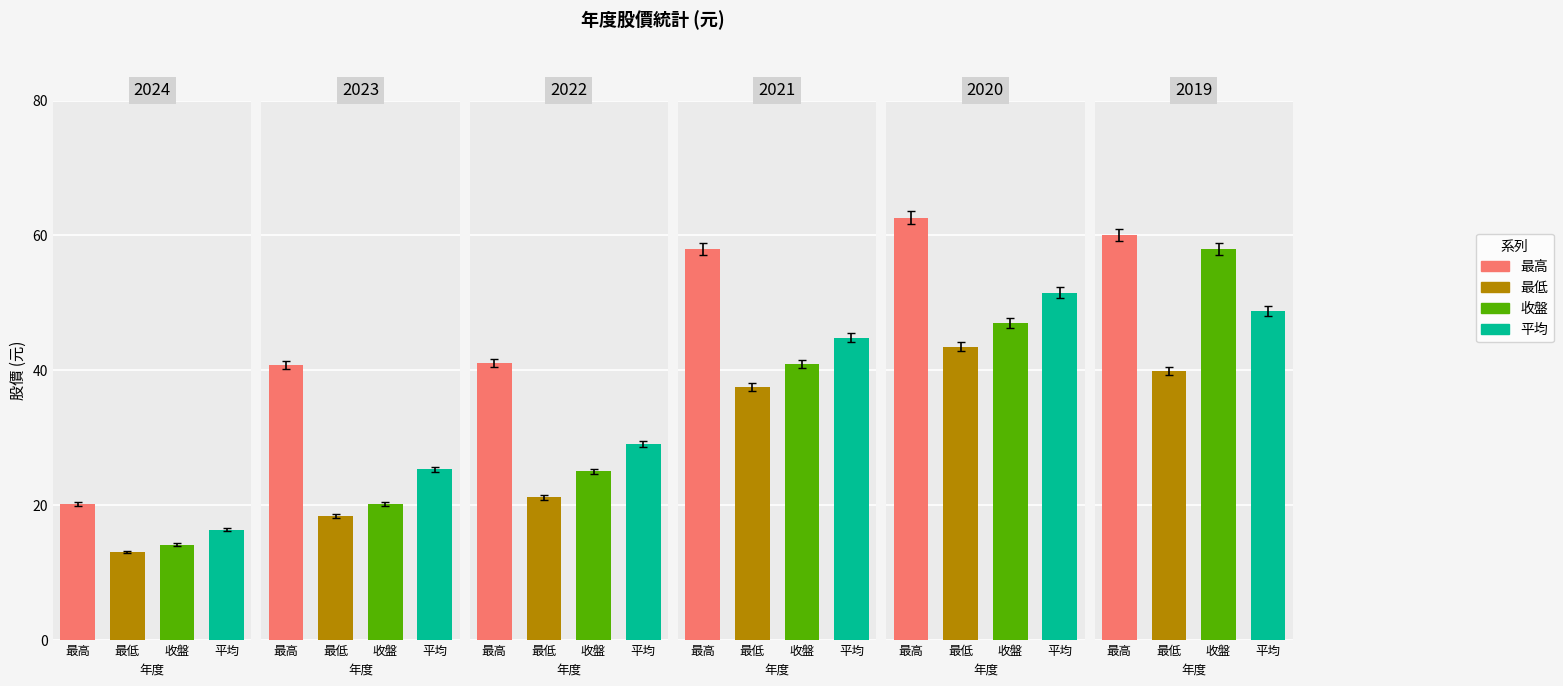

At which label is 平均 closest to 33?

2022